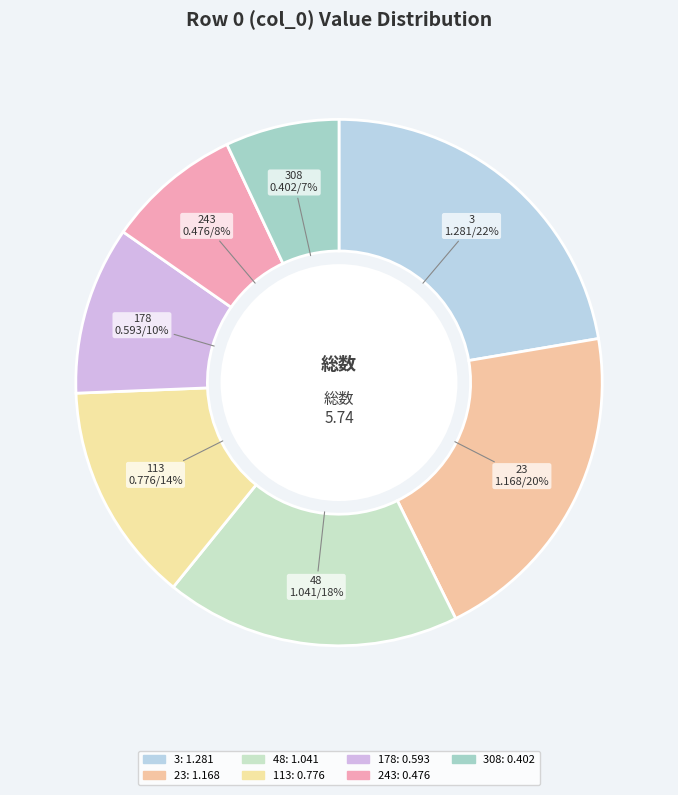

Rank the categories by value from highest to lowest.

3, 23, 48, 113, 178, 243, 308